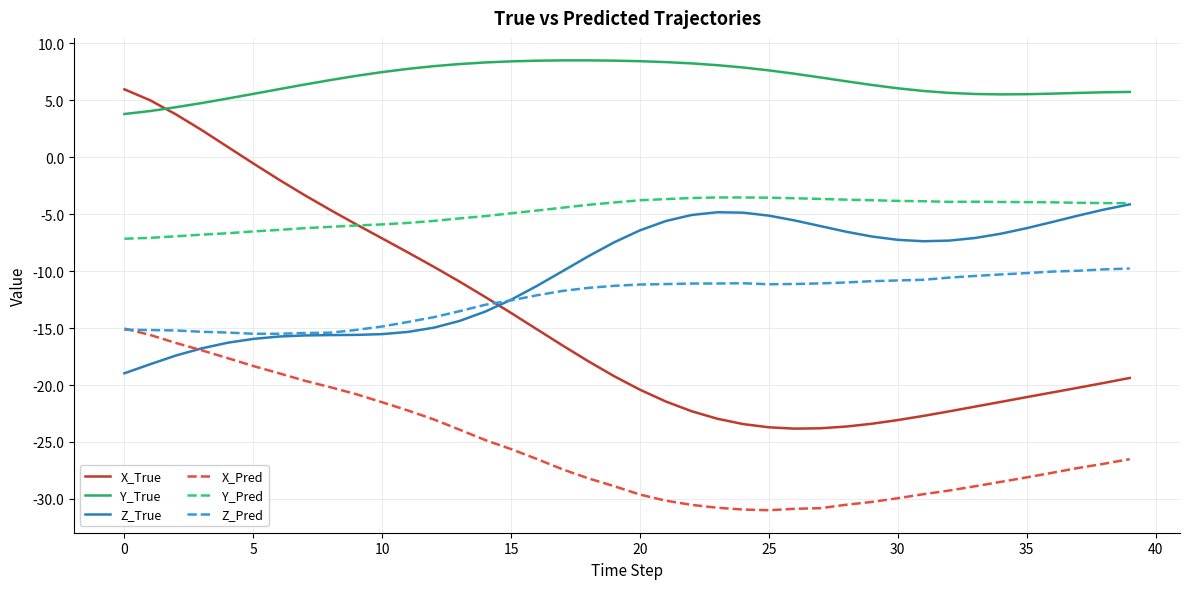

What is the difference between the second highest and second lowest values in the X_True series?

28.8